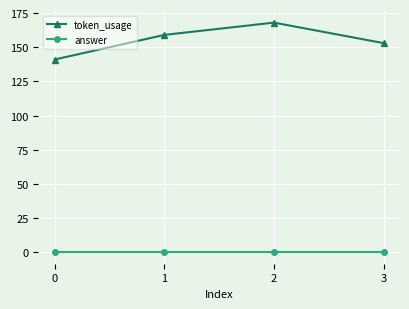

Reading left to right, list all the values displayed in this chart.

token_usage: 0=141	1=159	2=168	3=153
answer: 0=0	1=0	2=0	3=0